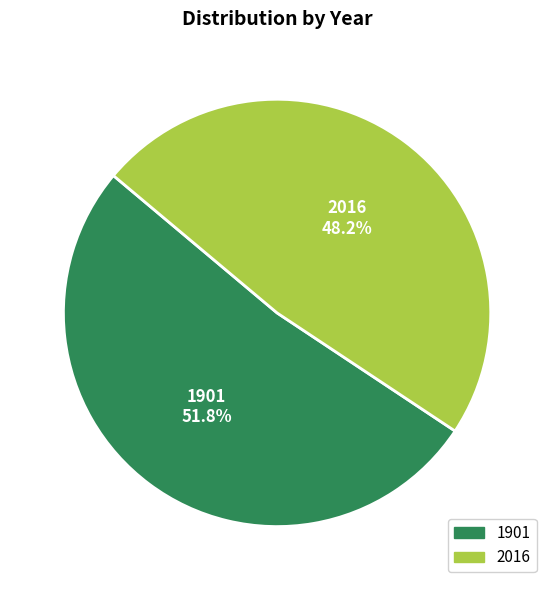

What is the ratio of the value at 1901 to the value at 2016?

1.1